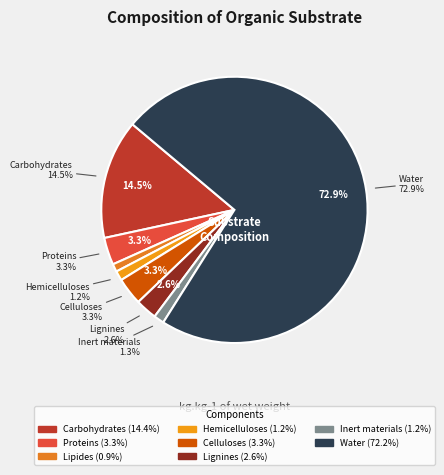

To the nearest percent, what is the average slice percentage?

12%